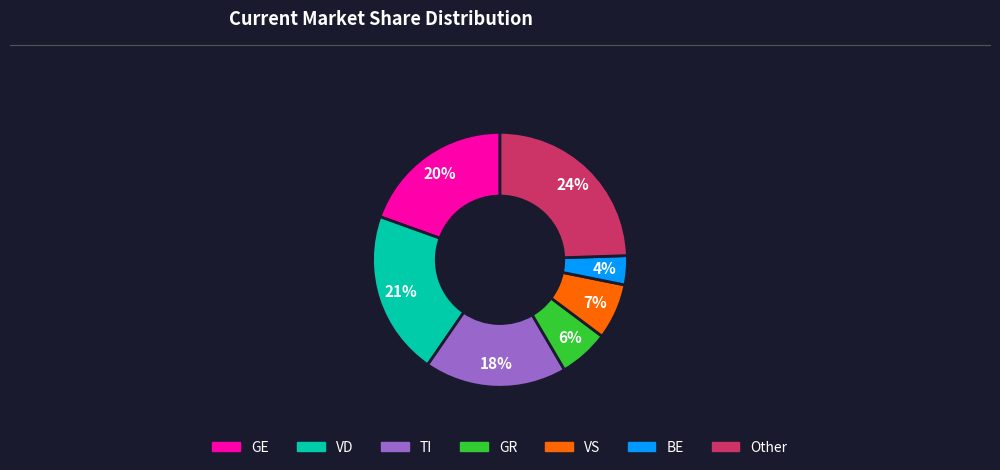

What is the smallest slice in the pie chart?

BE